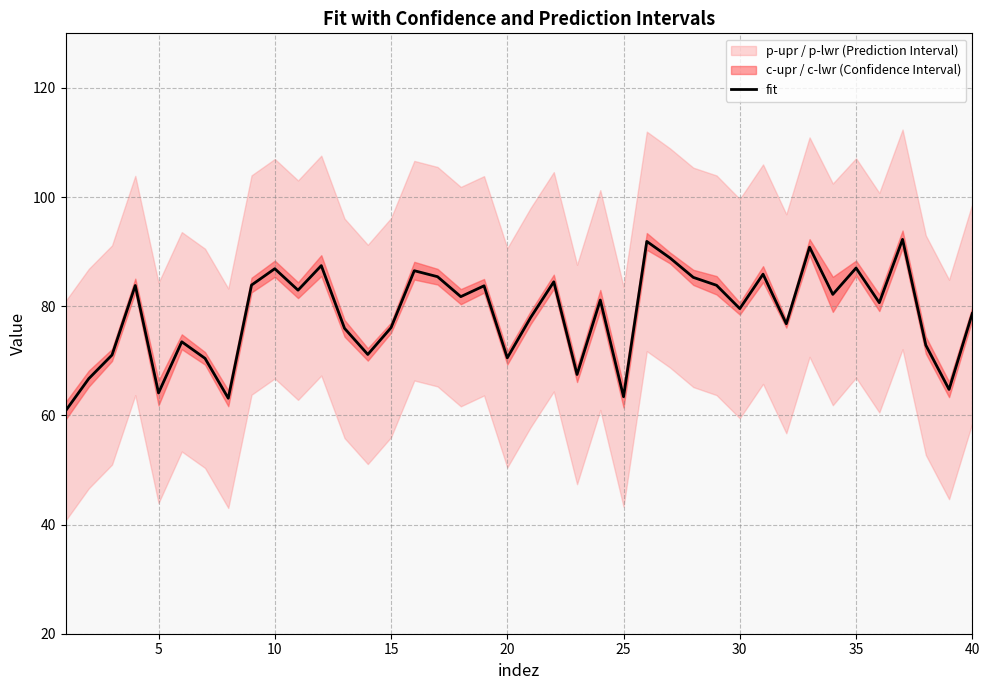

The fit series shows 63.4 at 25. True or false?

True